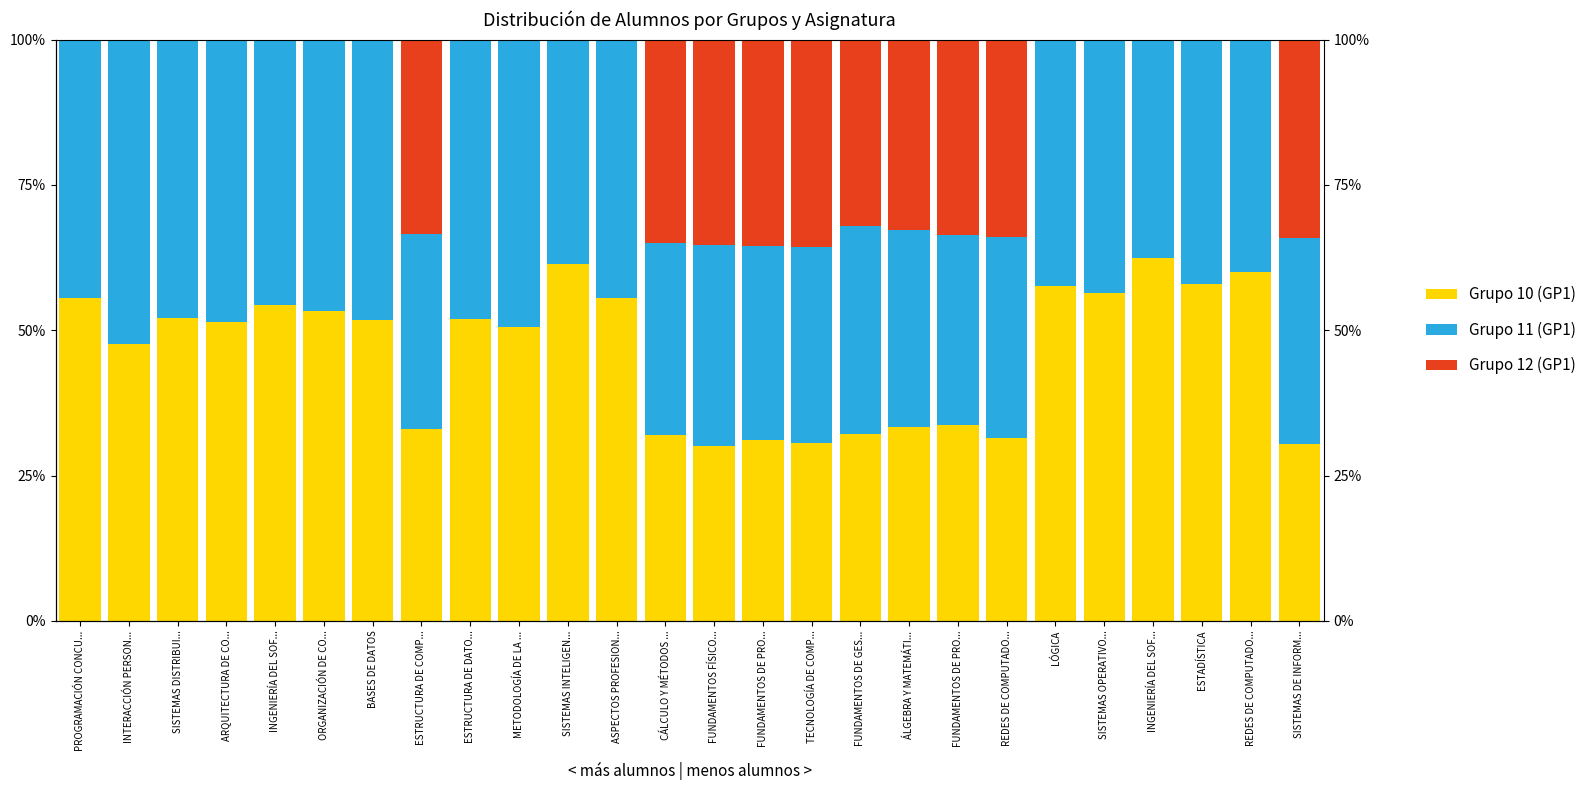

How many positive values does the Grupo 12 (GP1) series have?

10